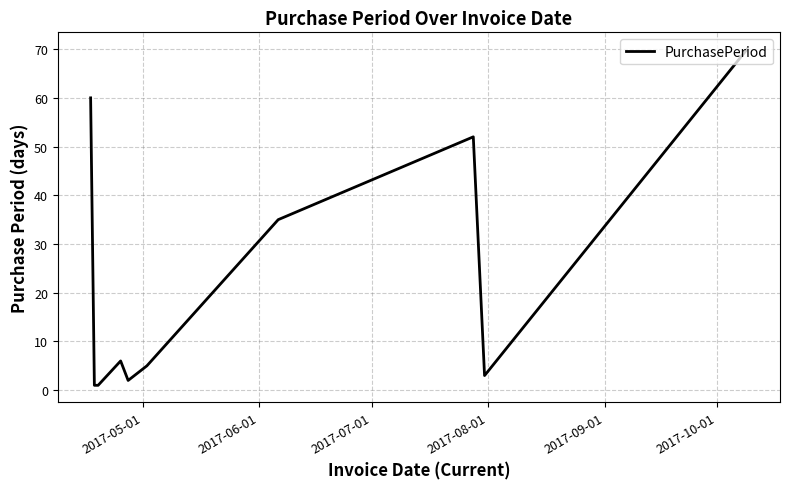

What is the maximum value shown in the chart?

70